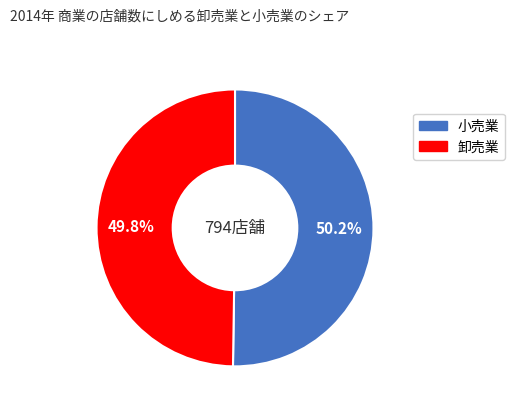

What percentage do 卸売業 and 小売業 together represent?

100.0%